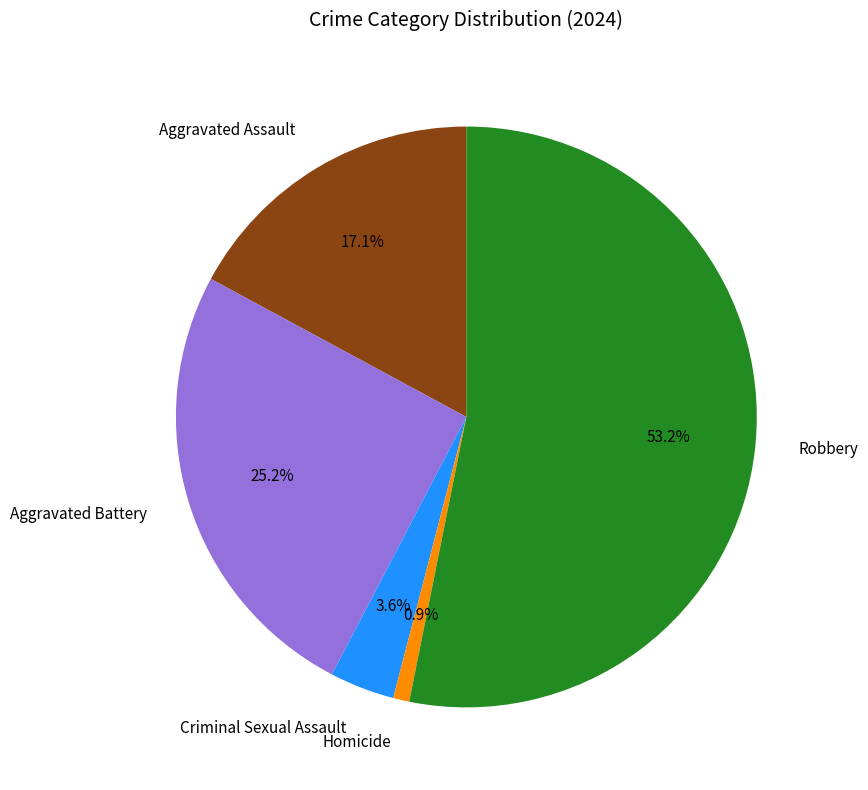

How many slices are in this pie chart?

5